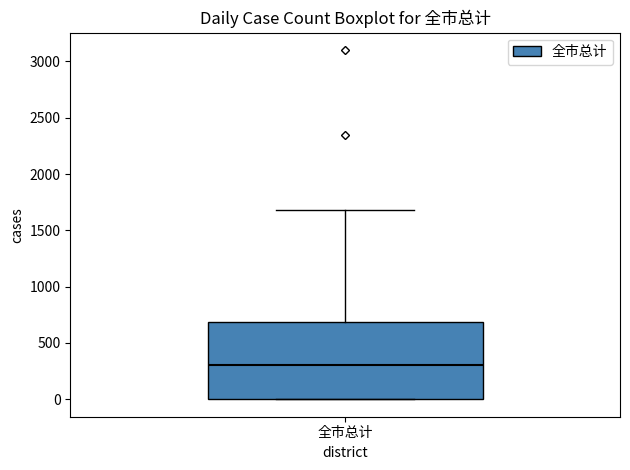

Where does the upper whisker of the box for 全市总计 end on the y-axis? The values are not printed on the chart, so give them approximately, as read against the axis.

1700